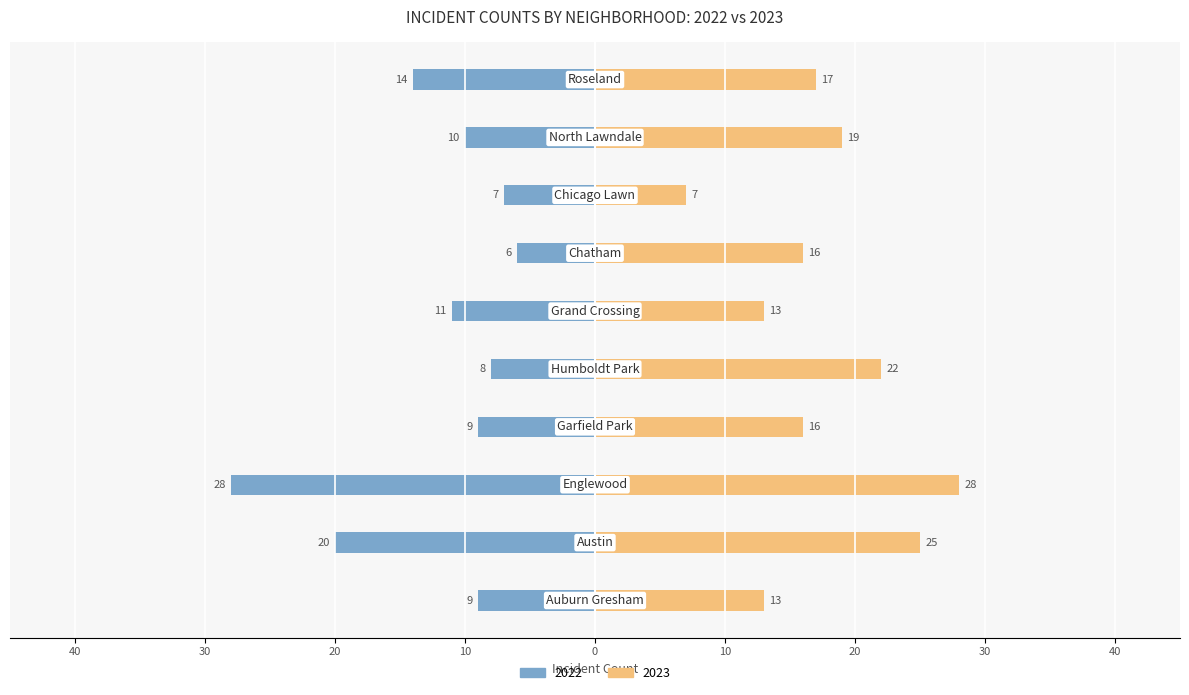

Reading left to right, transcribe all the data shown in this chart.

2022: Auburn Gresham=-9	Austin=-20	Englewood=-28	Garfield Park=-9	Humboldt Park=-8	Grand Crossing=-11	Chatham=-6	Chicago Lawn=-7	North Lawndale=-10	Roseland=-14
2023: Auburn Gresham=13	Austin=25	Englewood=28	Garfield Park=16	Humboldt Park=22	Grand Crossing=13	Chatham=16	Chicago Lawn=7	North Lawndale=19	Roseland=17